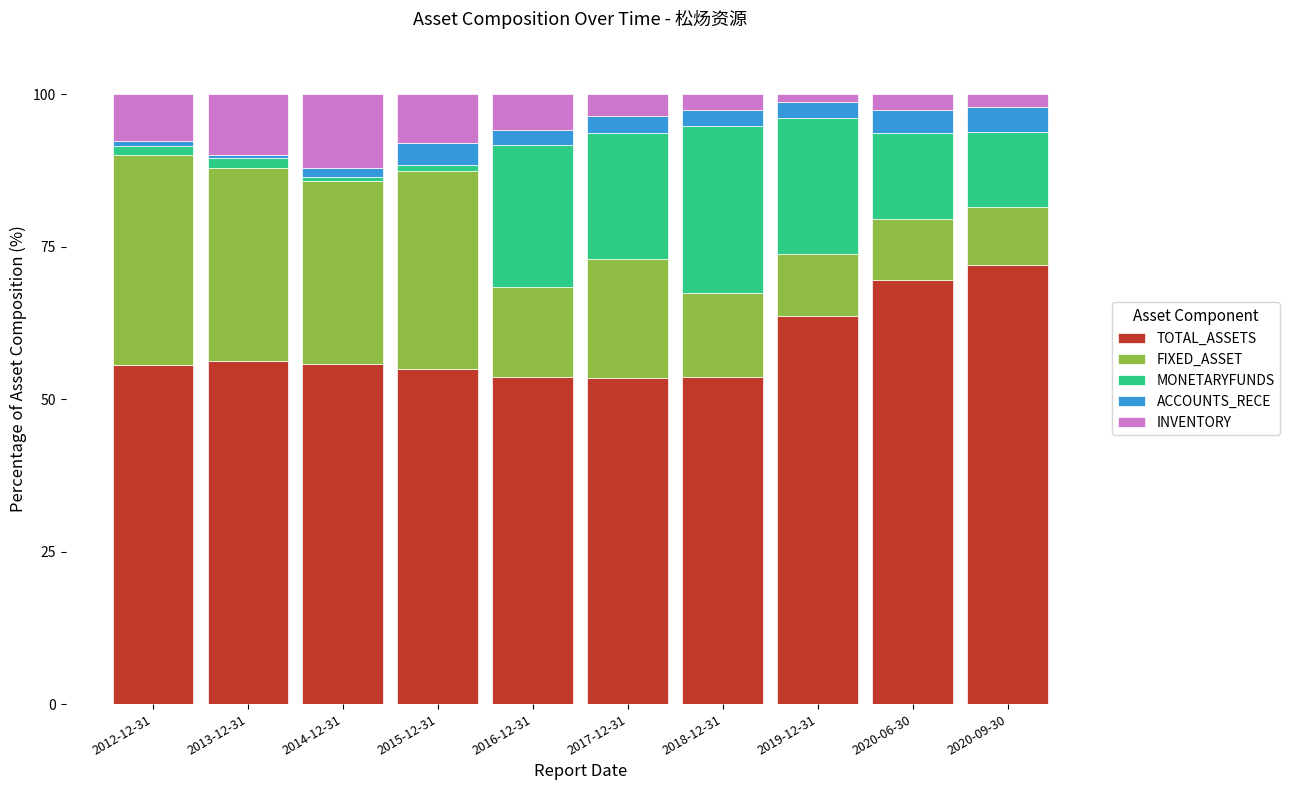

What is the maximum value for TOTAL_ASSETS?

72.1